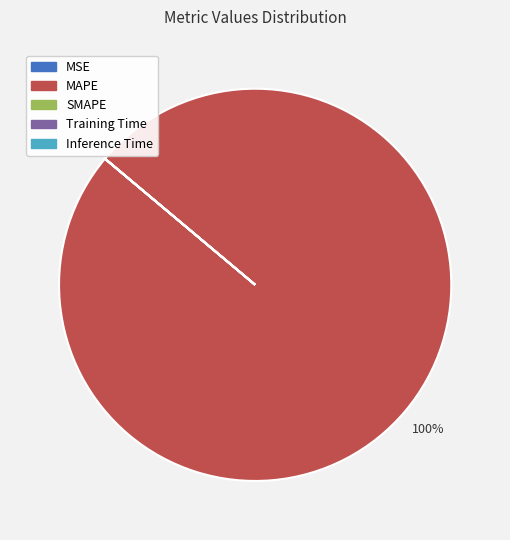

Is there any slice that represents more than half of the pie?

Yes